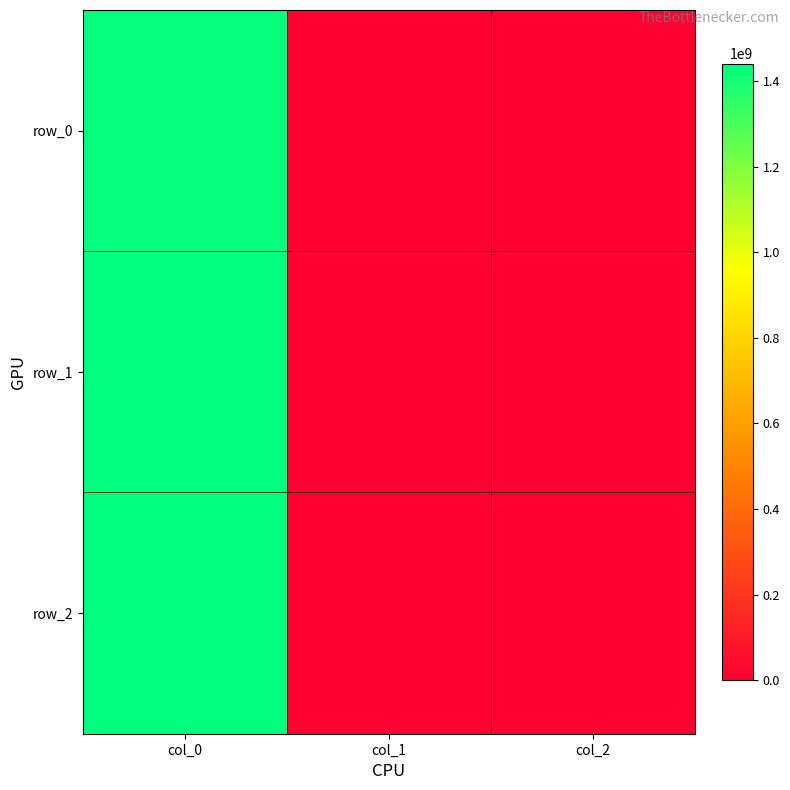

How many distinct data groups are displayed?

3